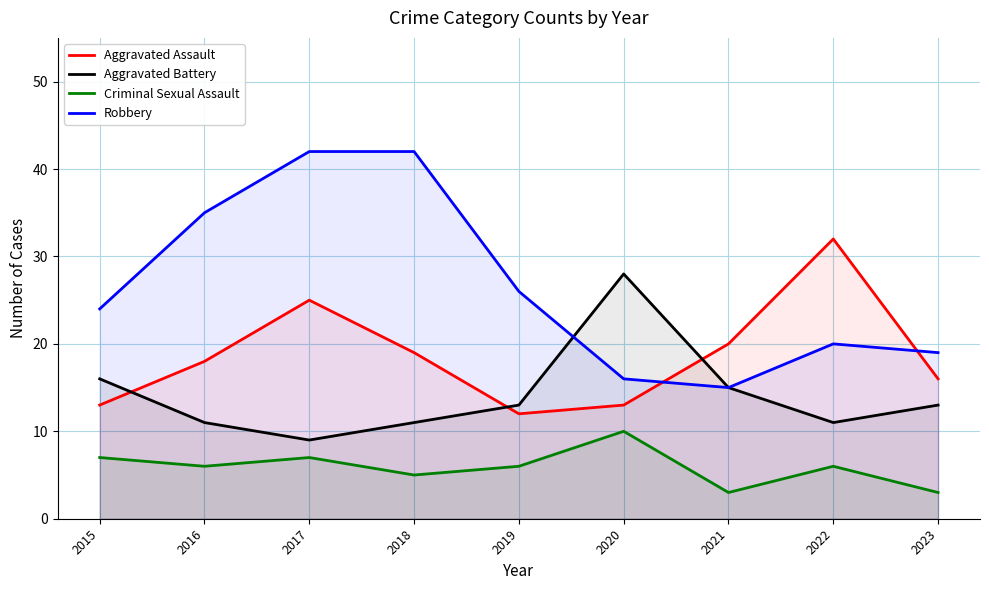

What is the difference between the highest and lowest values at 2020?

18